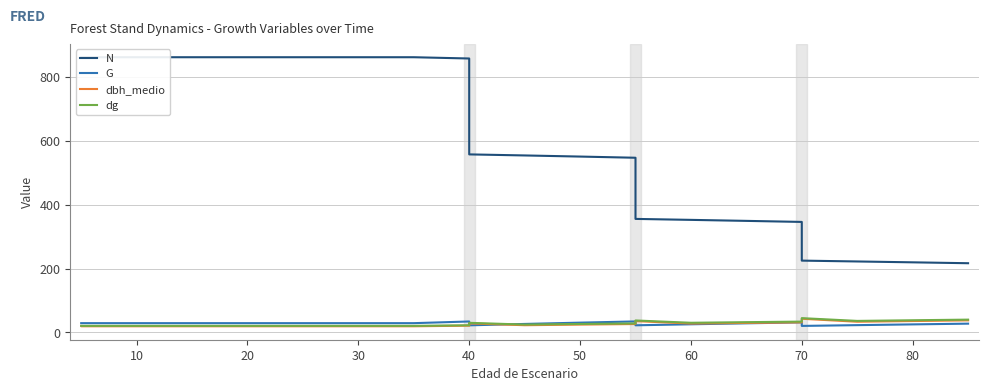

Rank the series at 50 from lowest to highest value.

dbh_medio, dg, G, N